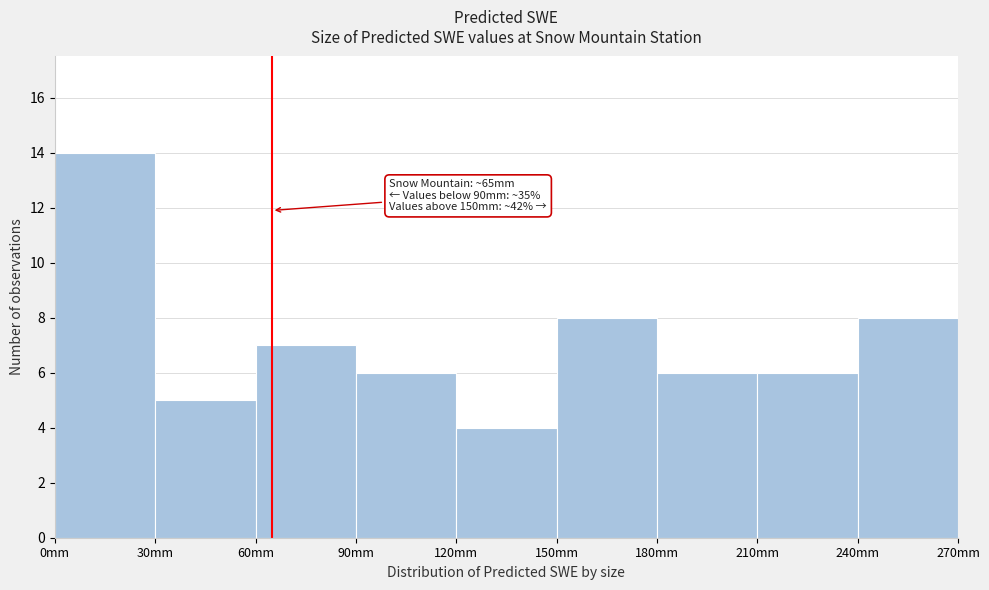

Over which range of the x-axis is the bar tallest?

0 to 30